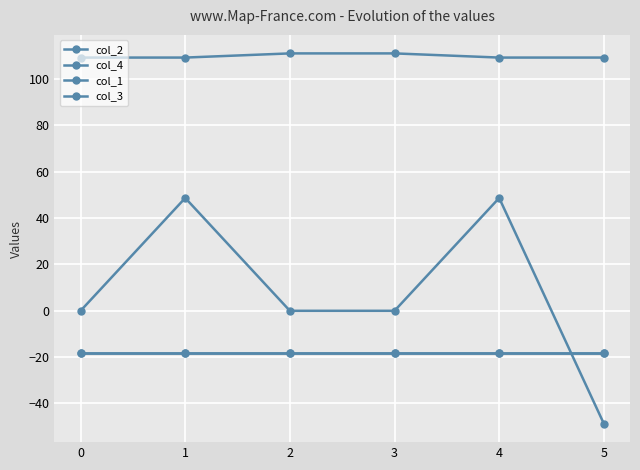

True or false: col_3 and col_2 cross at least once.

False